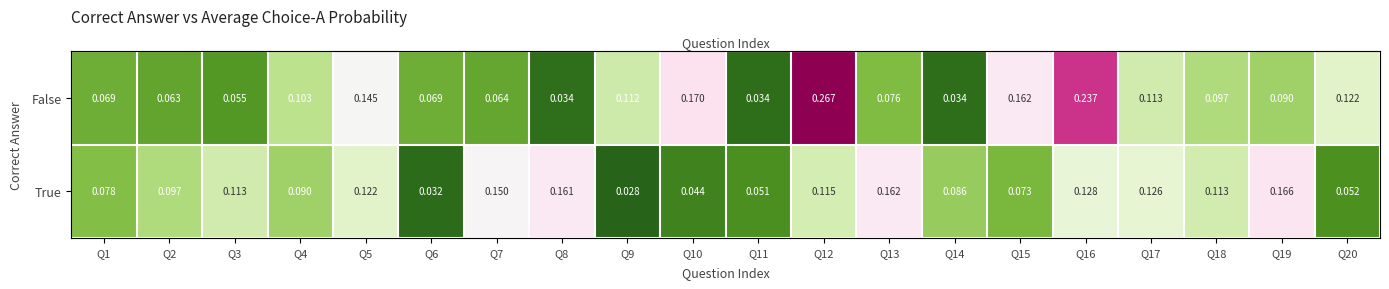

List the series in order of their peak value, highest first.

False, True